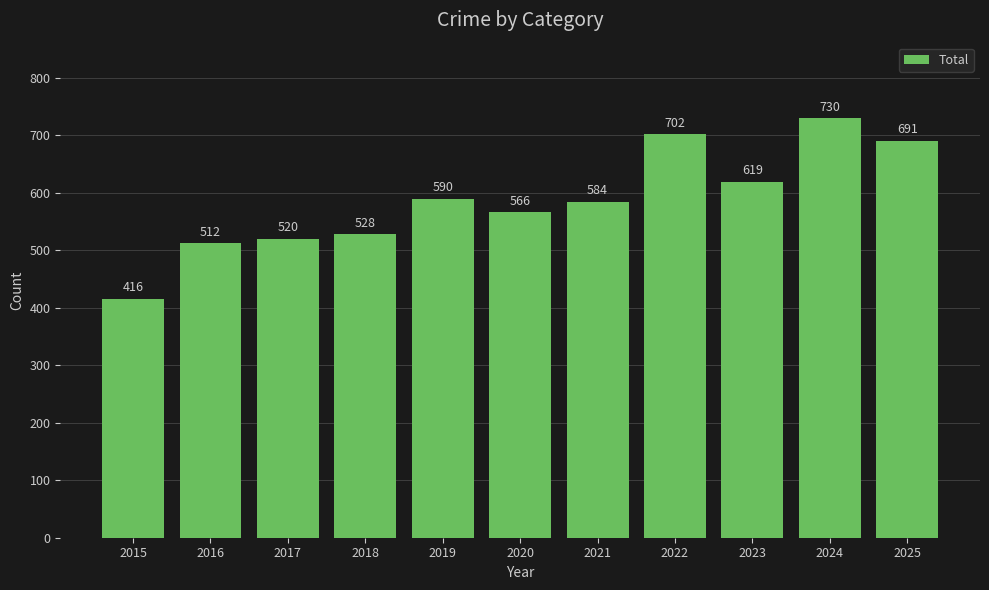

At which category does the chart reach its minimum across all series?

2015